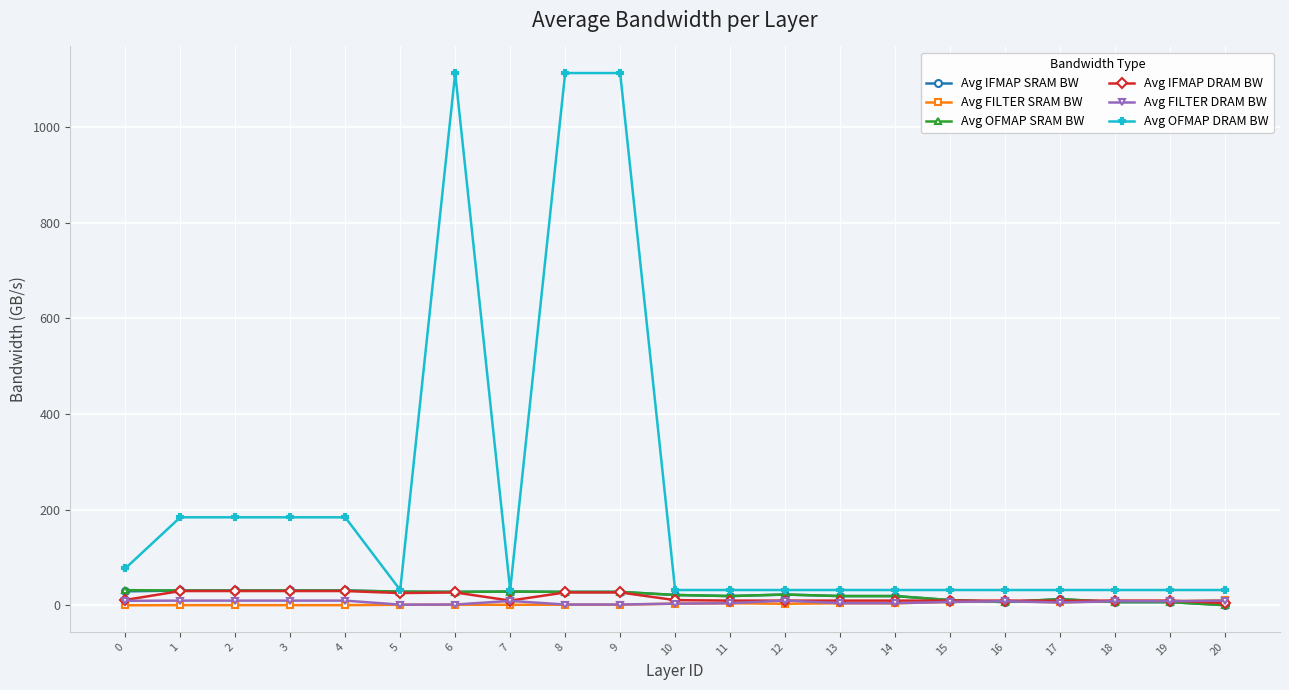

The value of Avg IFMAP DRAM BW at 0 is 11.2. True or false?

True